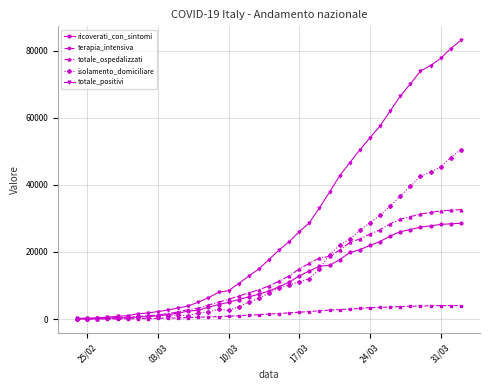

Which series has the largest total across all categories?

totale_positivi